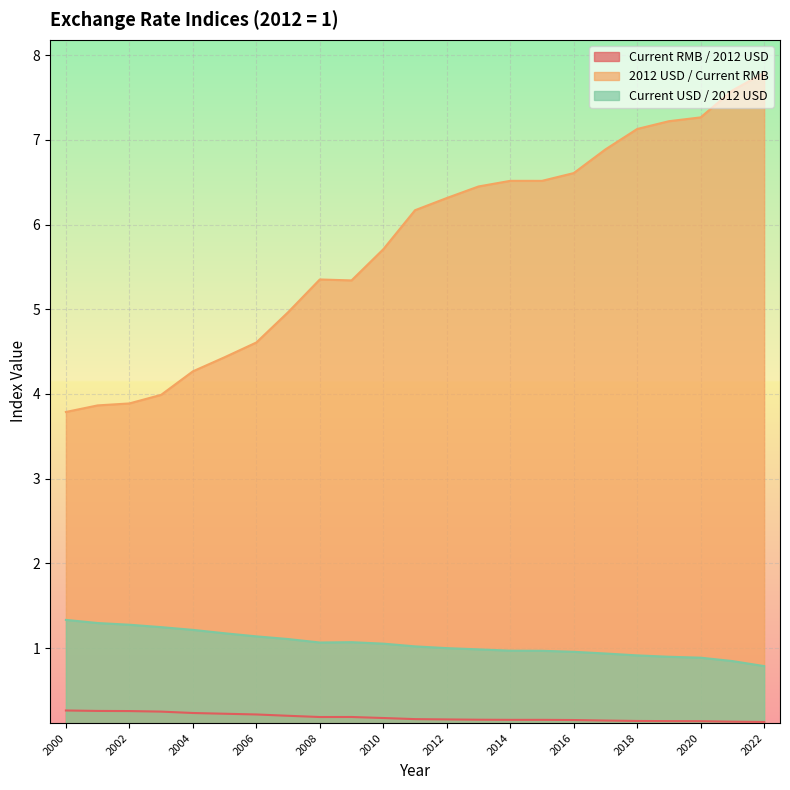

What is the highest value of the 2012 USD / Current RMB series?

7.8